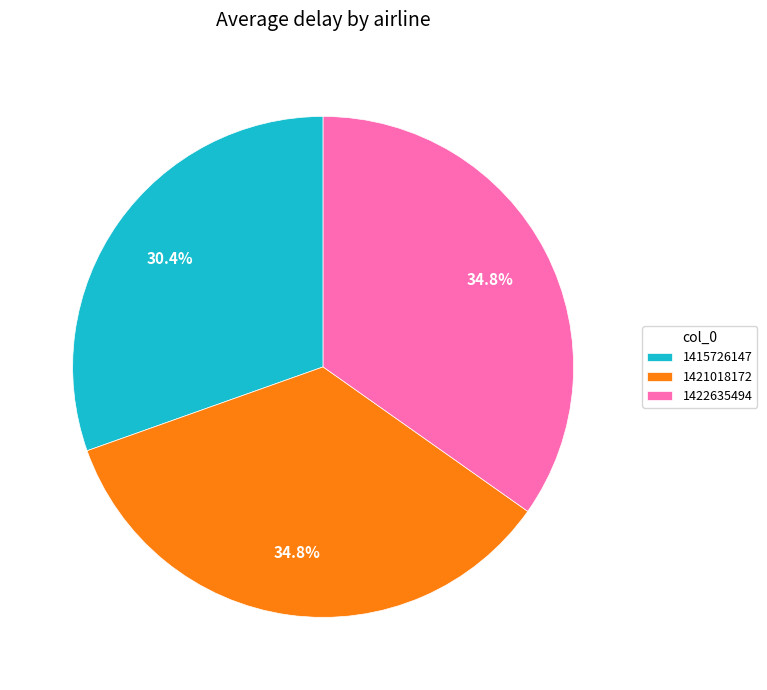

Does 1421018172 represent more than half of the total?

No